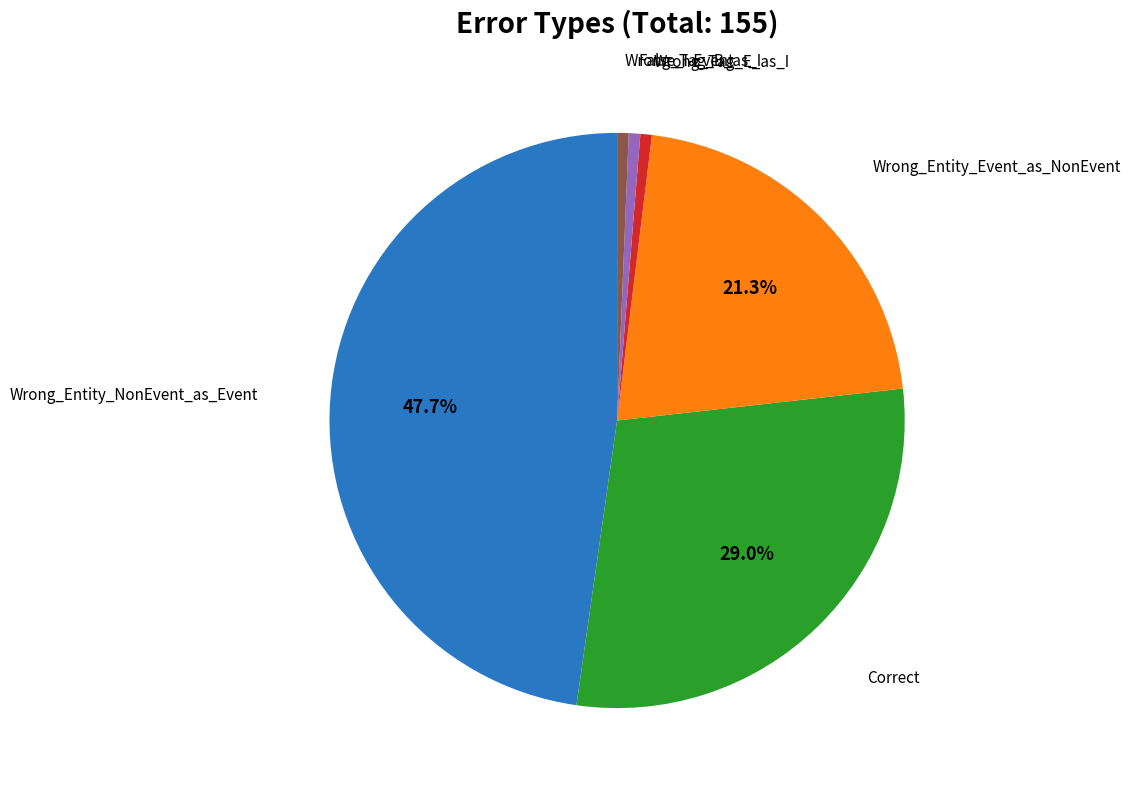

Does any single category account for the majority?

No